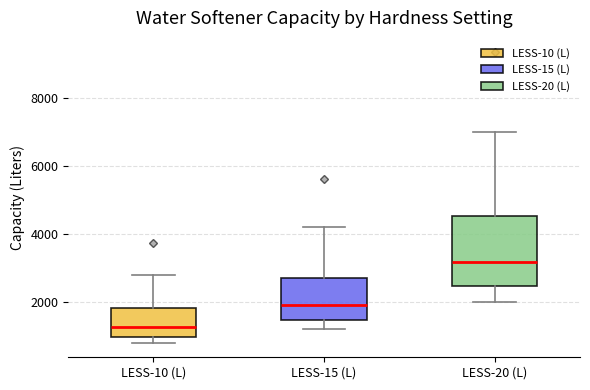

Reading left to right, read every box against the y-axis: the position of its median line, the range the box covers, and the ends of its whiskers. The values are not printed on the chart, so give them approximately, as read against the axis.

LESS-10 (L): median 1200, box 1000 to 1800, whiskers 800 to 2800
LESS-15 (L): median 2000, box 1400 to 2800, whiskers 1200 to 4200
LESS-20 (L): median 3200, box 2400 to 4600, whiskers 2000 to 7000